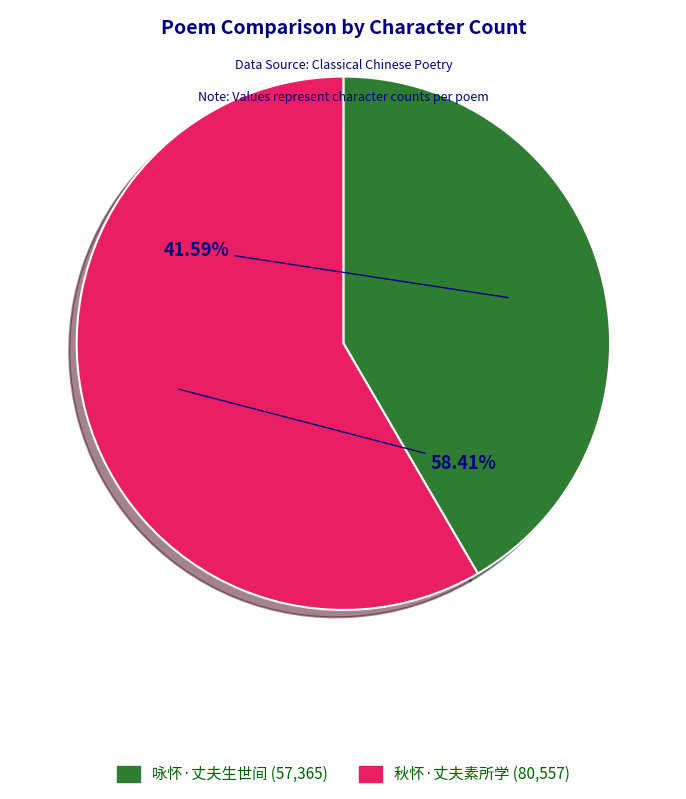

True or false: 咏怀·丈夫生世间 accounts for 34% of the total.

False